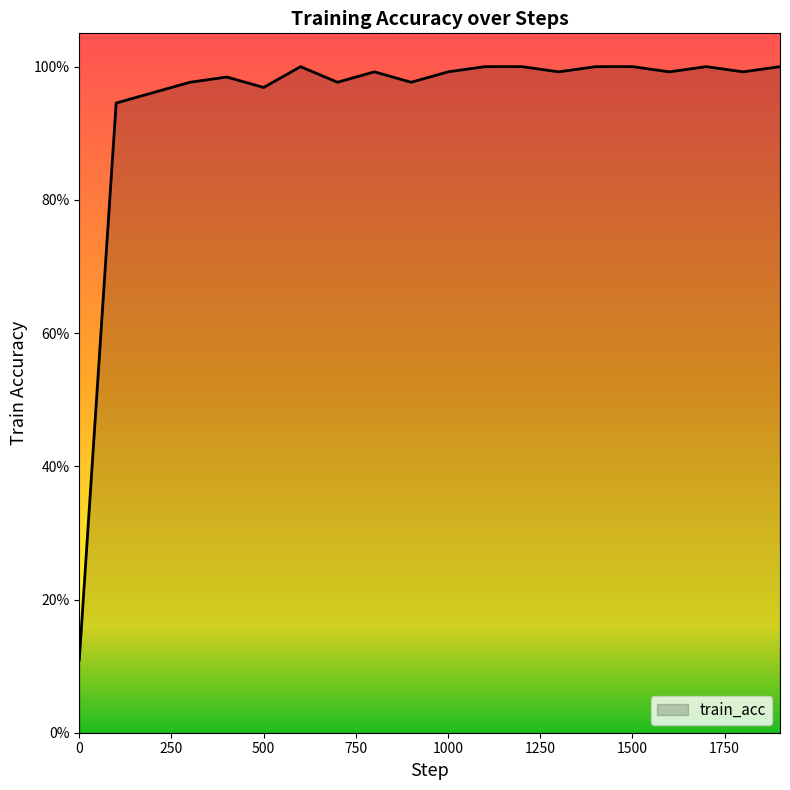

Reading right to left, transcribe all the data shown in this chart.

1900=1.0	1800=1.0	1700=1.0	1600=1.0	1500=1.0	1400=1.0	1300=1.0	1200=1.0	1100=1.0	1000=1.0	900=1.0	800=1.0	700=1.0	600=1.0	500=1.0	400=1.0	300=1.0	200=1.0	100=0.9	0=0.1